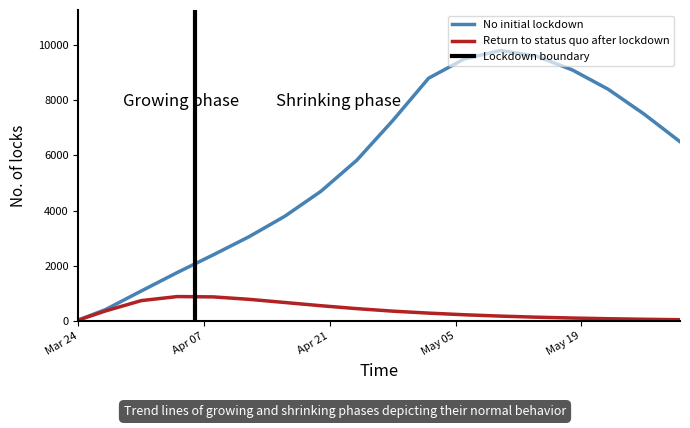

How many values in the No initial lockdown (R0=1.75) series exceed 6500?

8